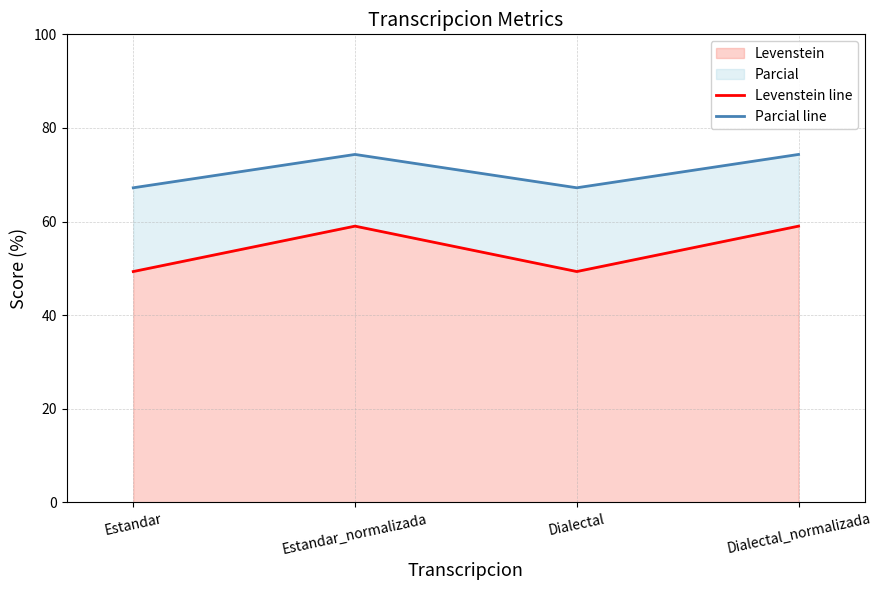

What is the label of the 2nd point from the left?

Estandar_normalizada